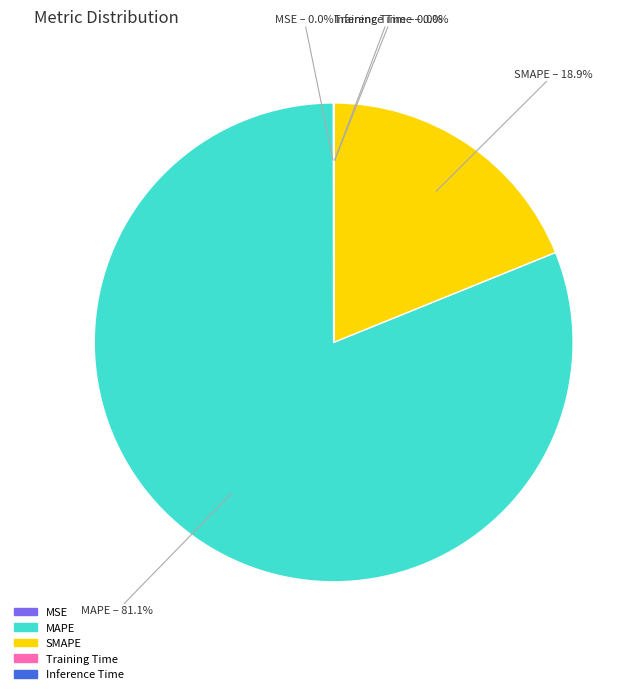

To the nearest percent, what is the average slice percentage?

20%